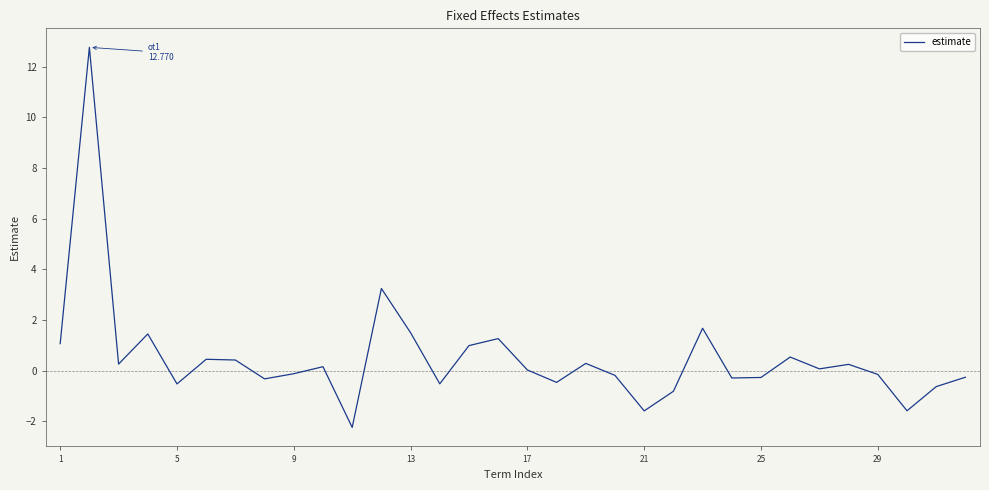

Is this an area chart (filled region under the line)?

No